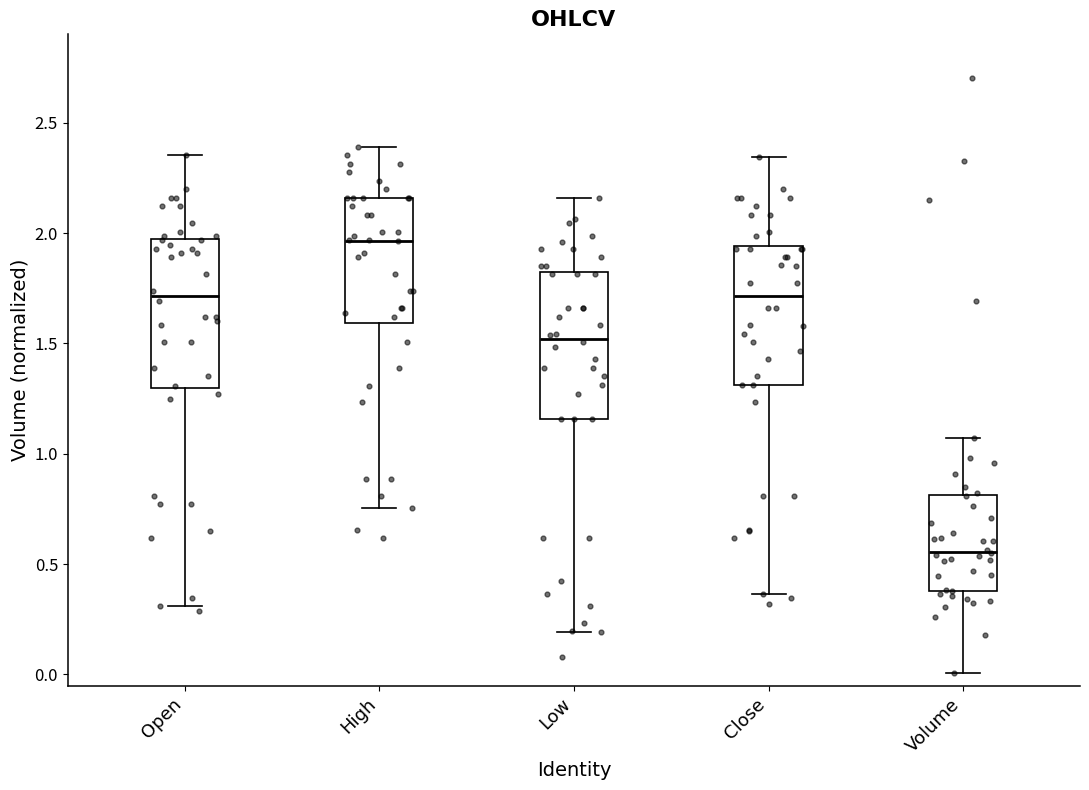

Which box's median line is the lowest?

Volume